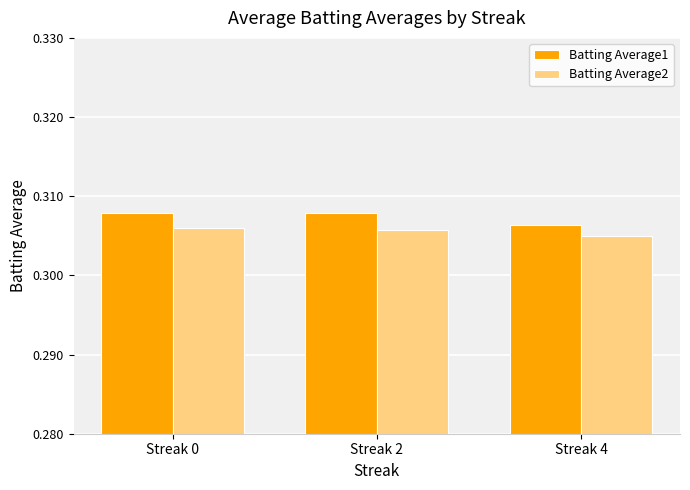

Is it true that Batting Average1 equals 0.5 at Streak 4?

False